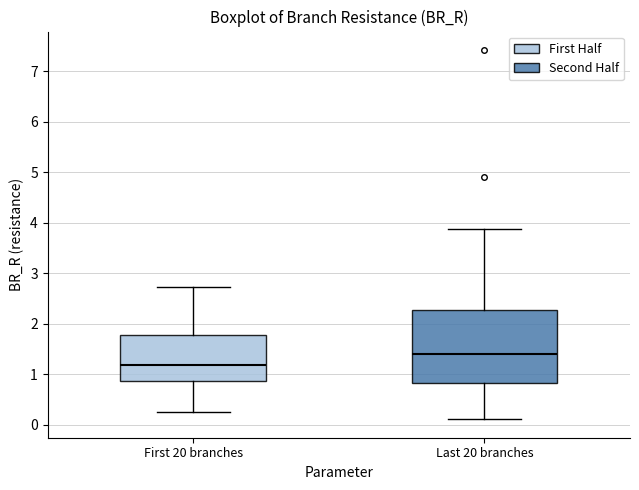

Reading left to right, transcribe this box plot: for each box, give where its median line is, the range the box spans, and where its two whiskers end, as read against the y-axis. The values are not printed on the chart, so give them approximately, as read against the axis.

First 20 branches: median 1.2, box 0.9 to 1.8, whiskers 0.3 to 2.7
Last 20 branches: median 1.4, box 0.8 to 2.3, whiskers 0.1 to 3.9